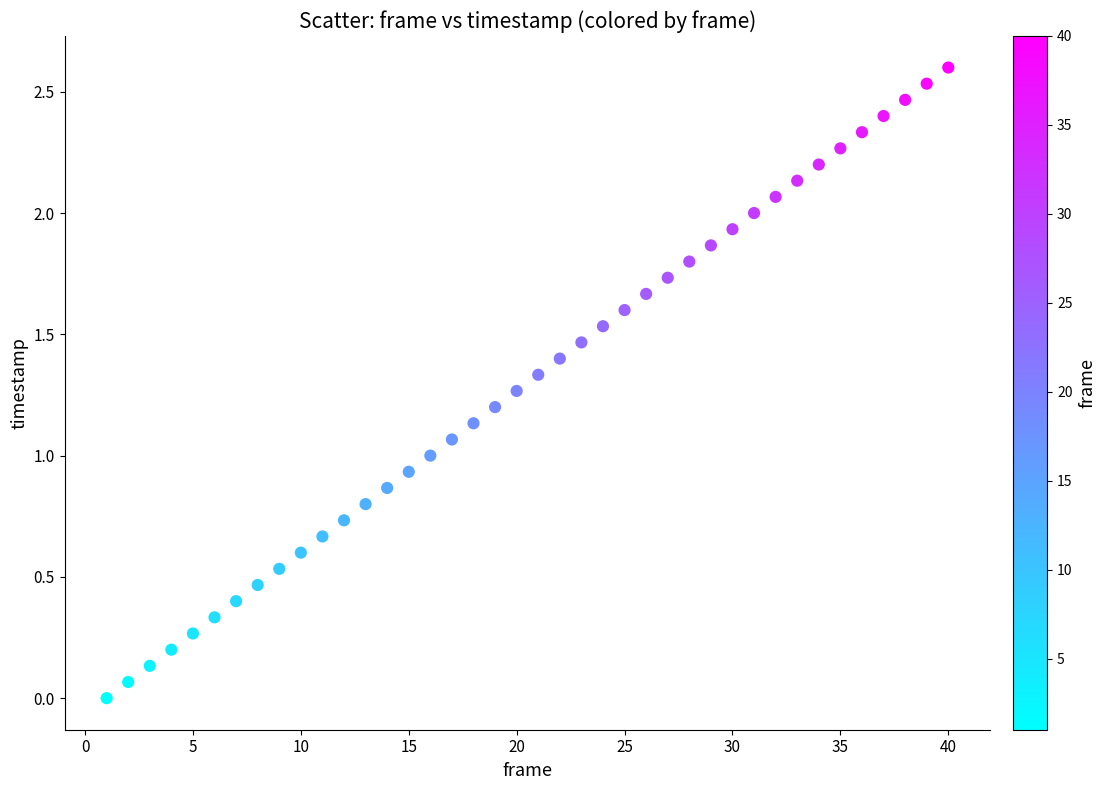

What is the range of Y values (max minus min)?

2.6